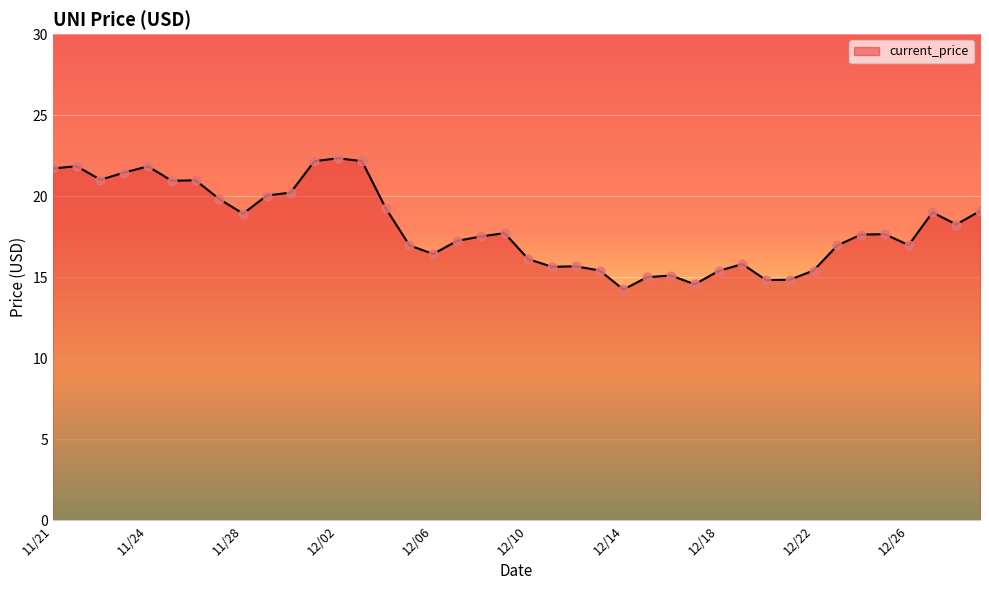

What is the greatest value displayed?

22.3